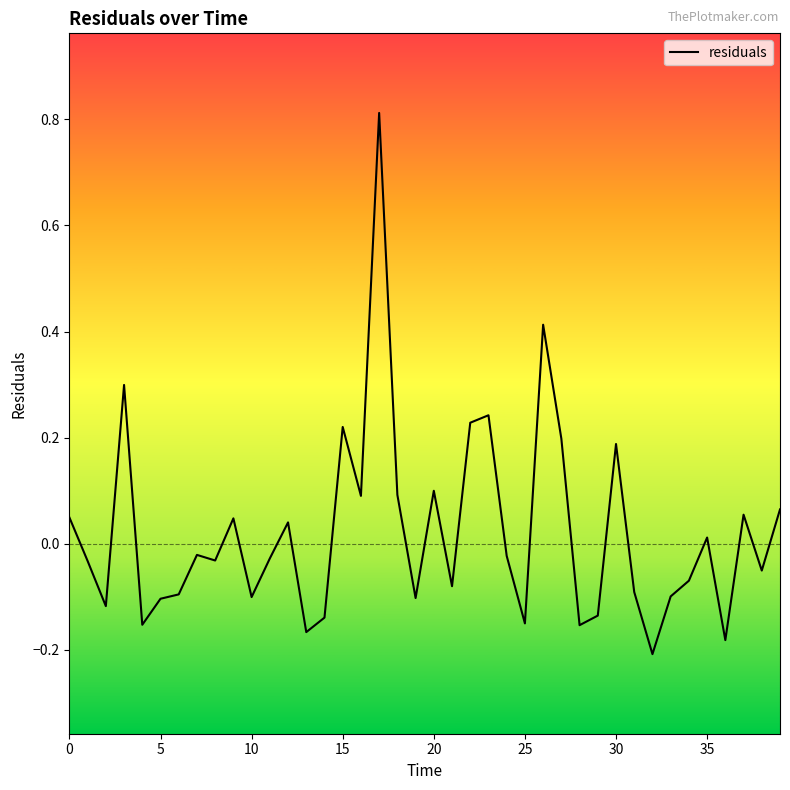

What is the maximum value shown in the chart?

0.8